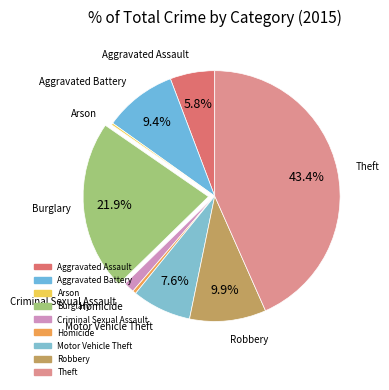

What portion of the pie excludes Theft?

56.6%